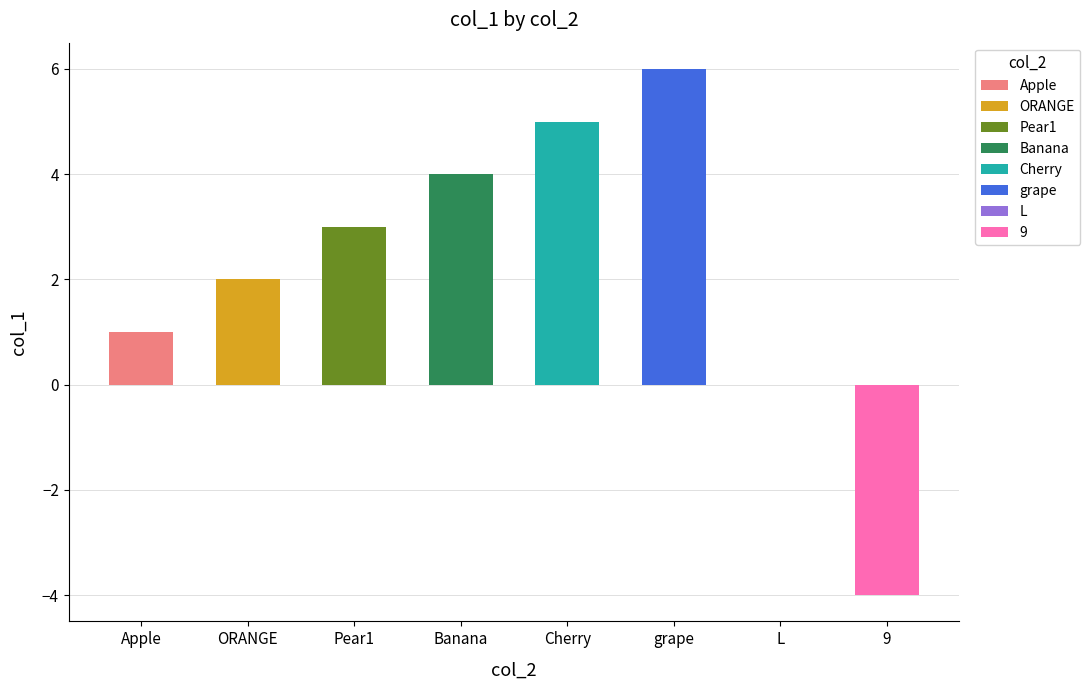

What value does the data have at Cherry?

5